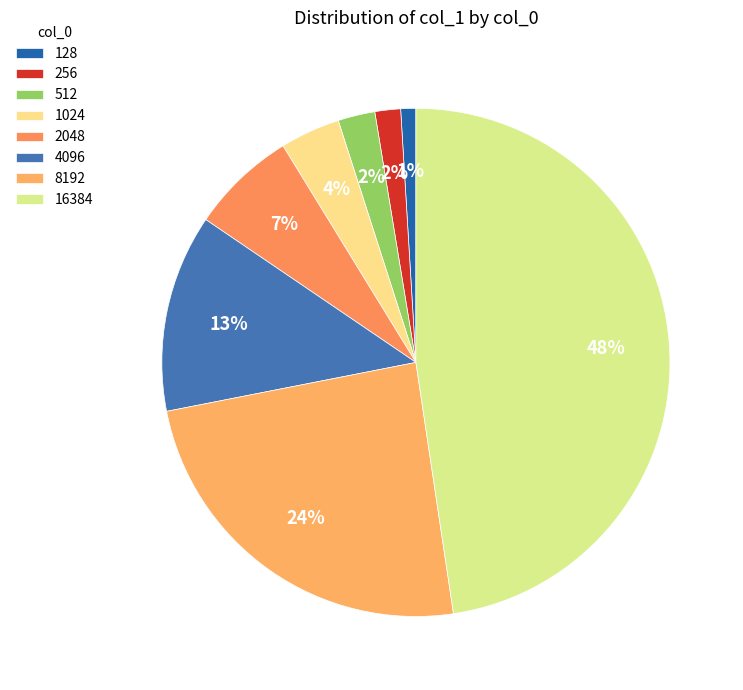

Which slice is the largest?

16384